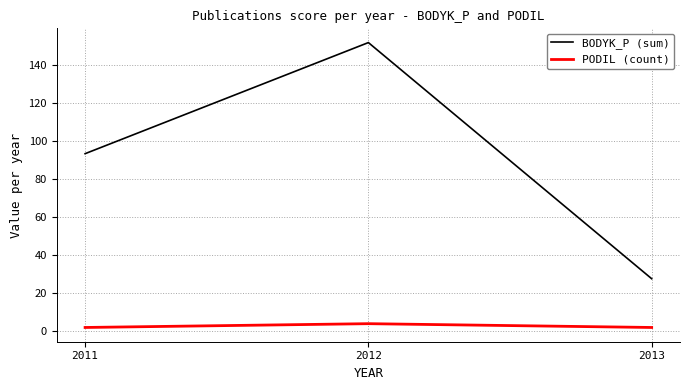

Reading left to right, what are all the values shown in this chart?

BODYK_P (sum): 93.5	151.9	27.7
PODIL (count): 2.0	4.0	2.0